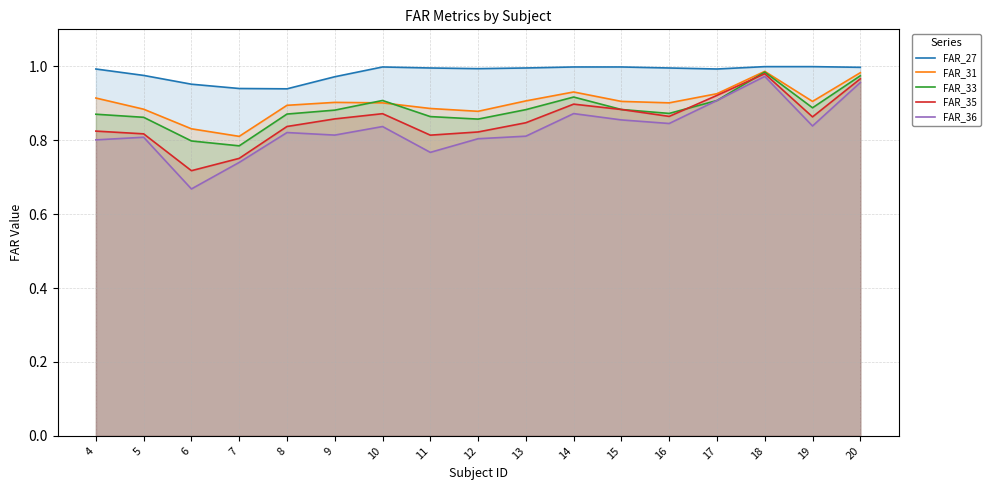

The FAR_35 series shows 0.4 at 13. True or false?

False